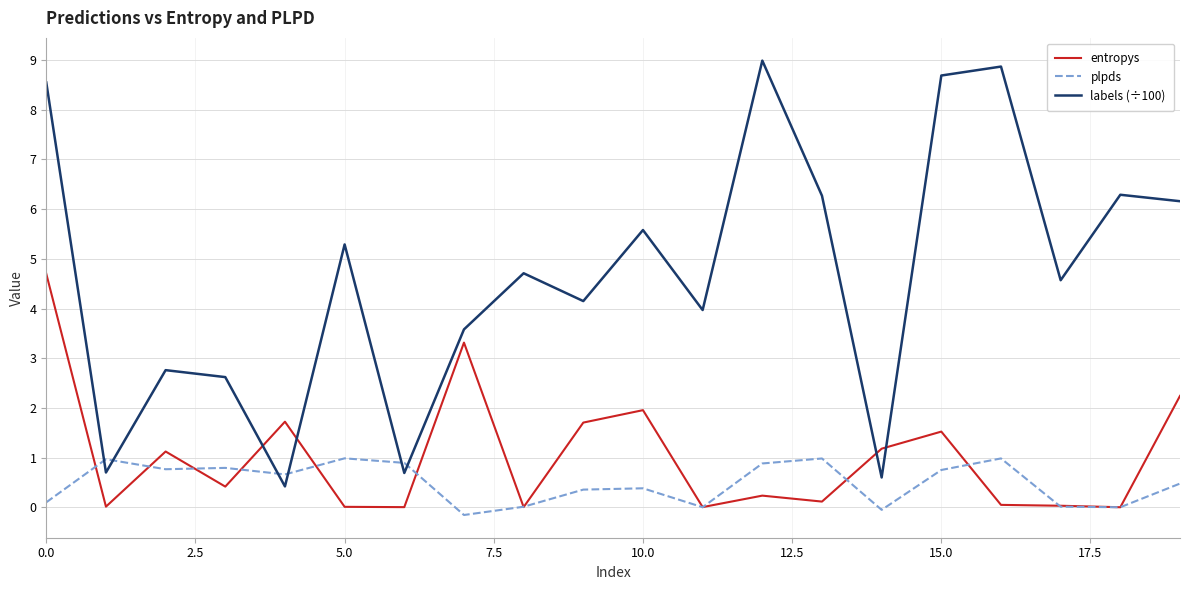

Count the number of categories in the chart.

20